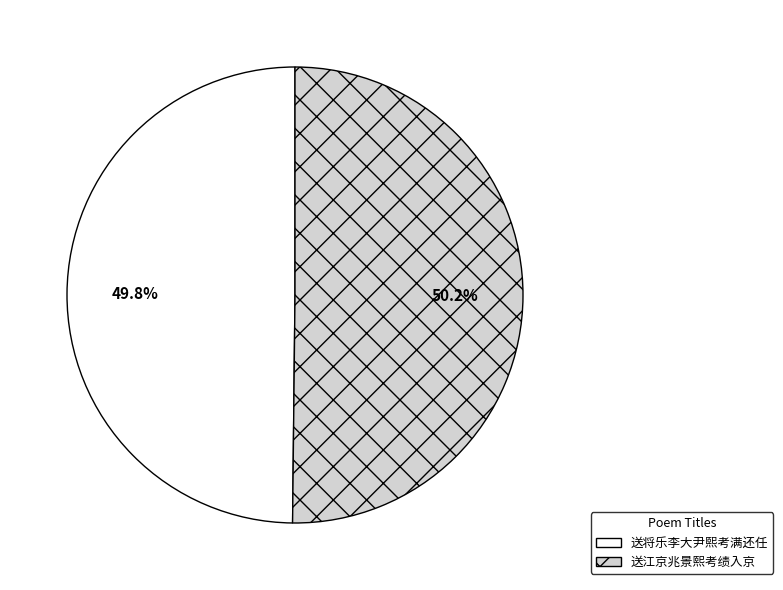

What is the ratio of the value at 送将乐李大尹熙考满还任 to the value at 送江京兆景熙考绩入京?

1.0